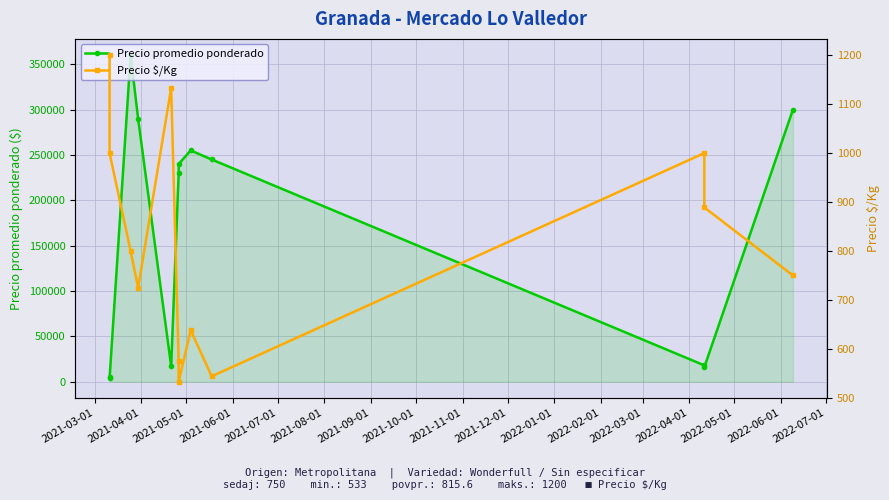

How many values in the Precio $/Kg series exceed 800?

5